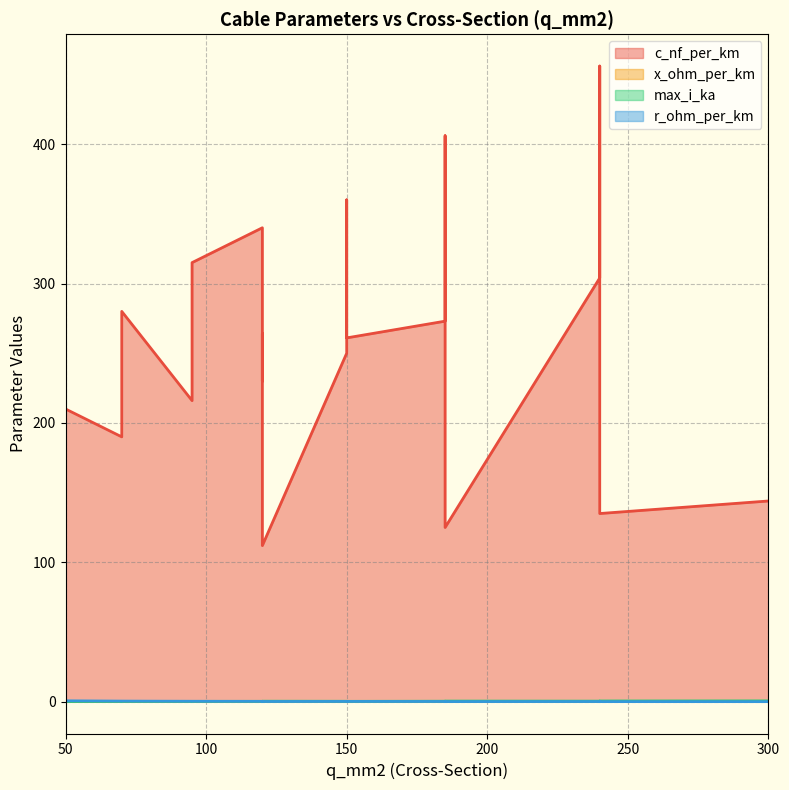

At which category is the sum across all series the highest?

240